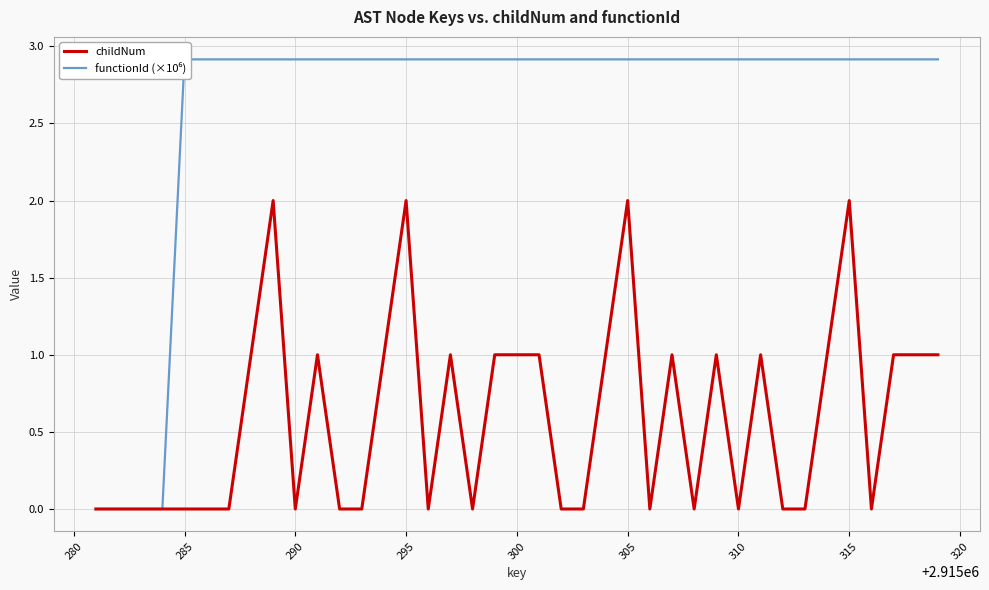

True or false: childNum and functionId (×10⁶) intersect in this chart.

False